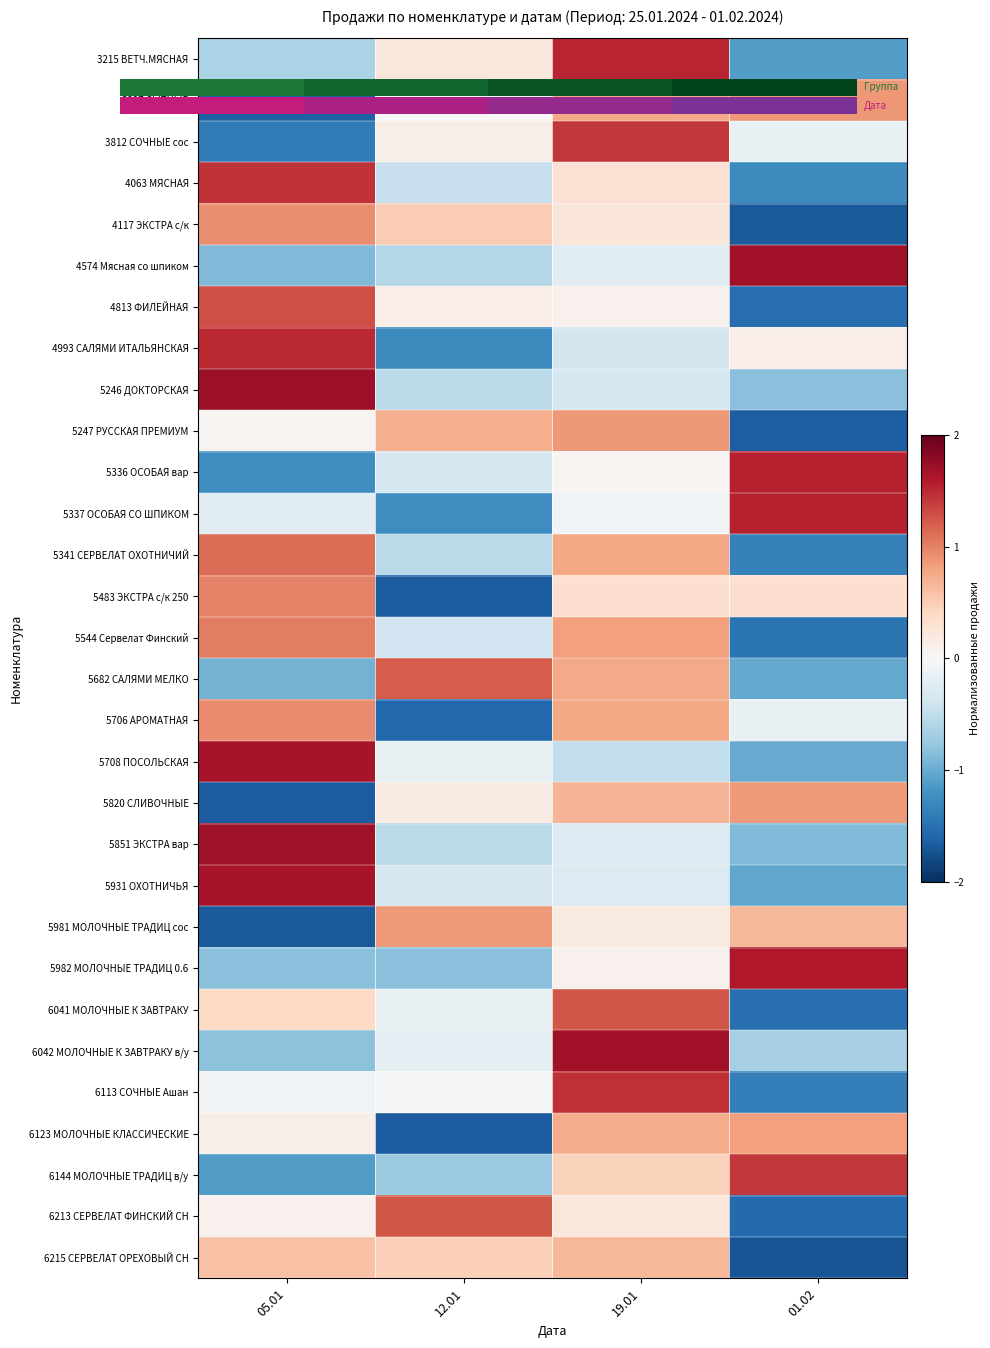

Between 12.01 and 19.01, which is larger?

19.01